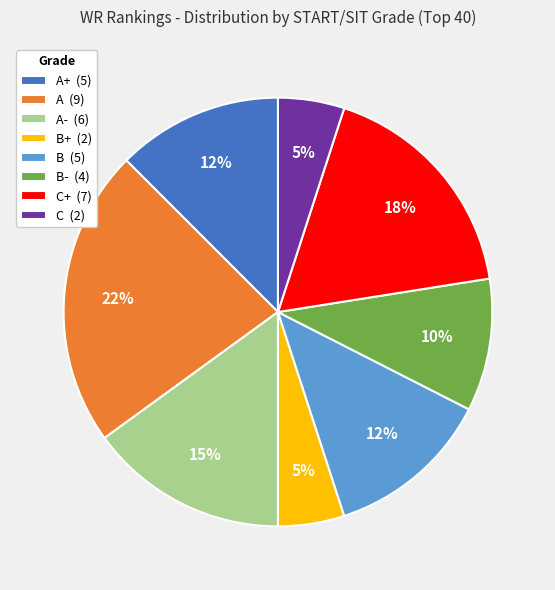

To the nearest percent, what is the average slice percentage?

12%